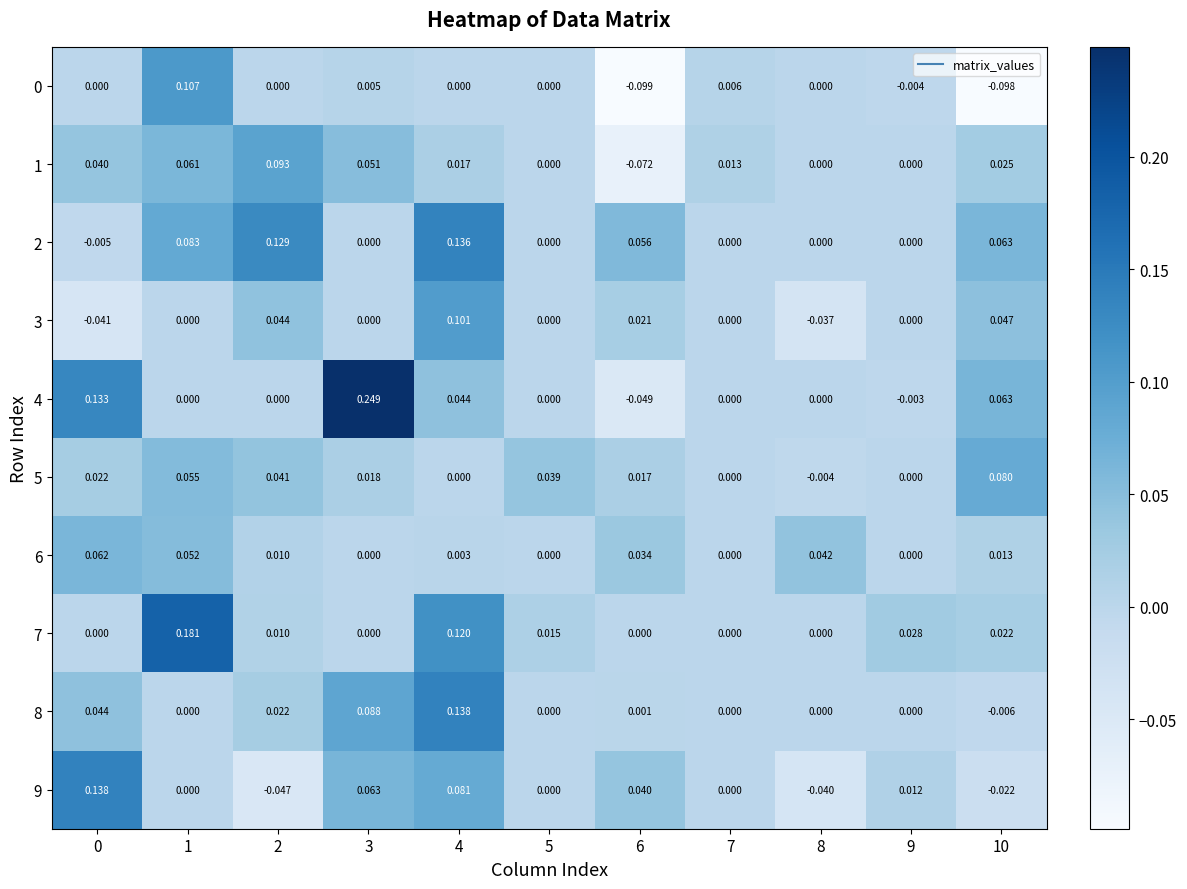

How many series are shown in this chart?

10